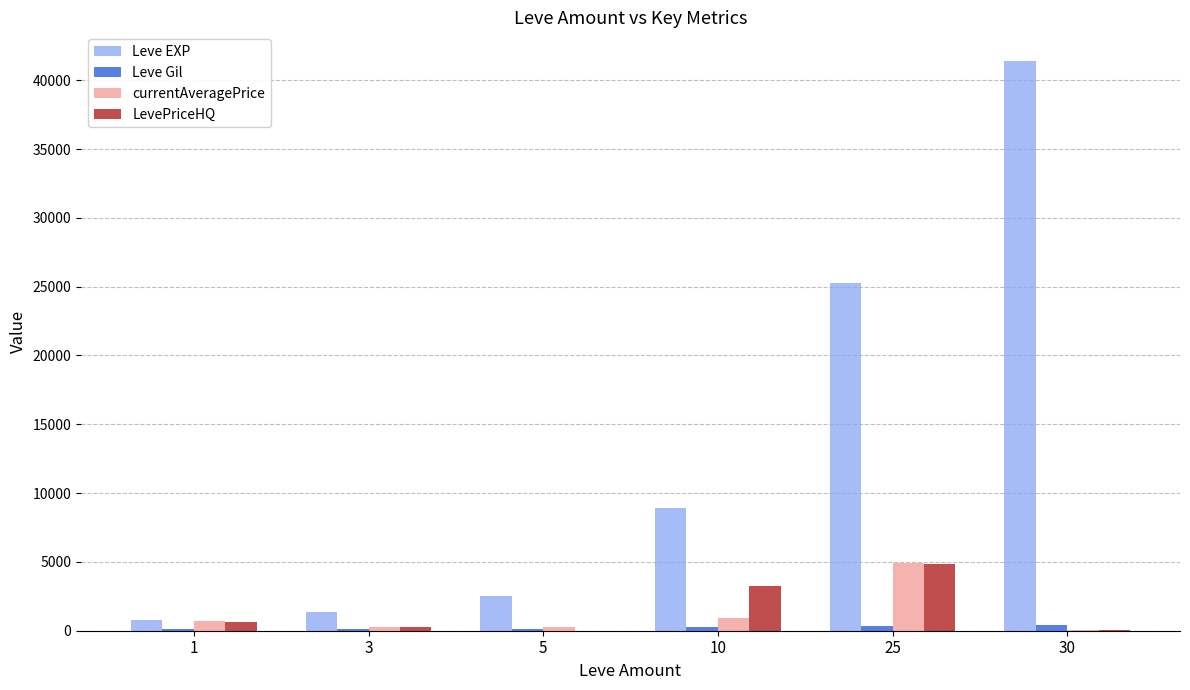

How many distinct data groups are displayed?

4